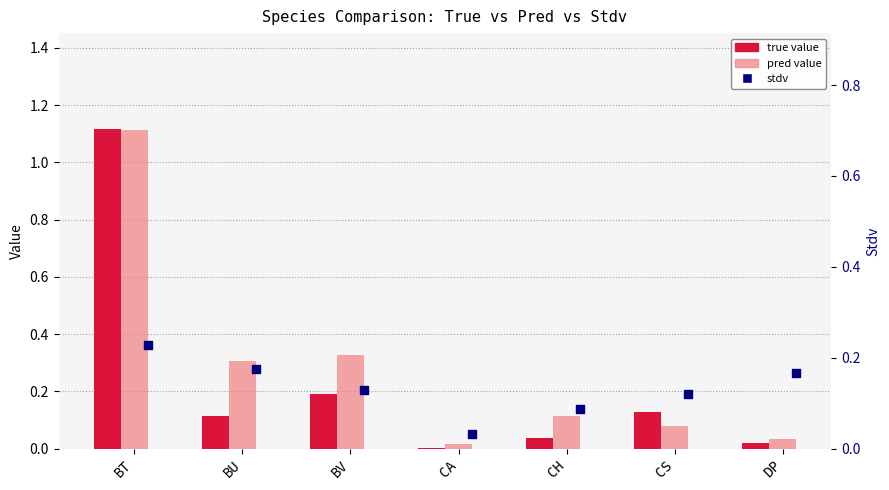

Which series contains the lowest Y value?

true value